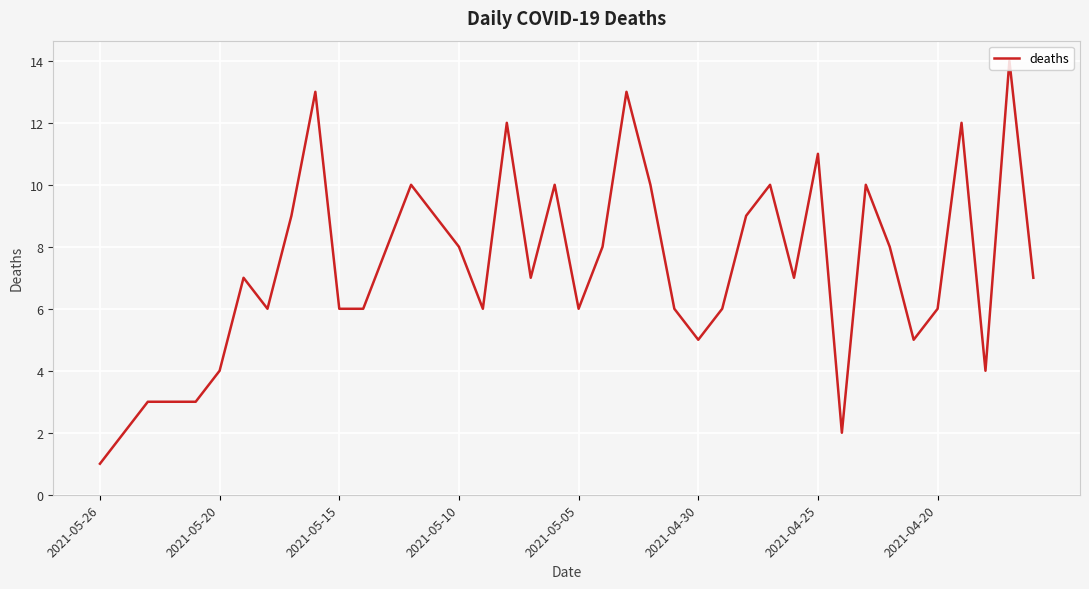

What is the greatest value displayed?

14